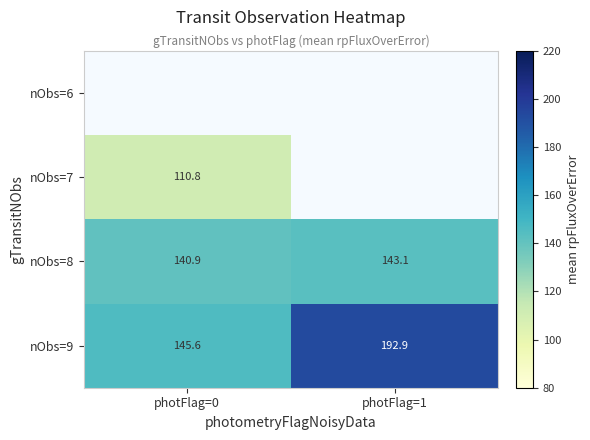

What is the minimum value shown in the chart?

110.8